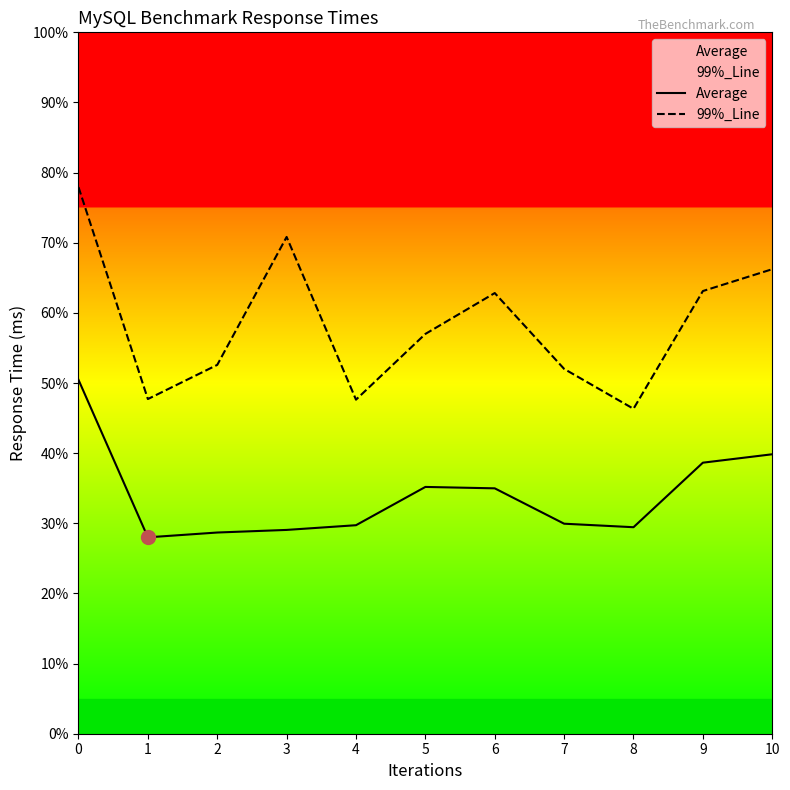

Which series changed the most between 0 and 3?

Average